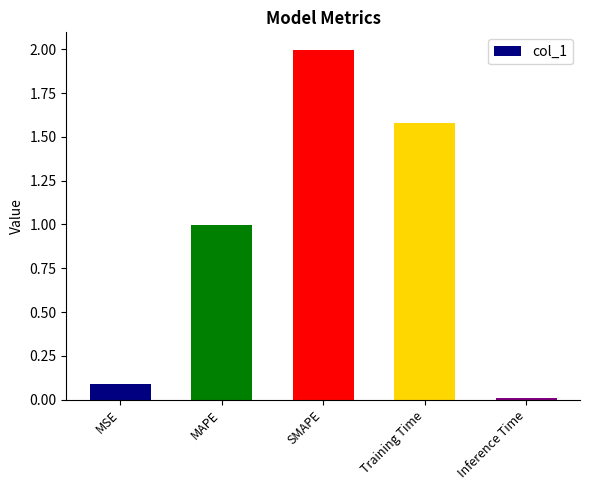

What is the average value?

0.9